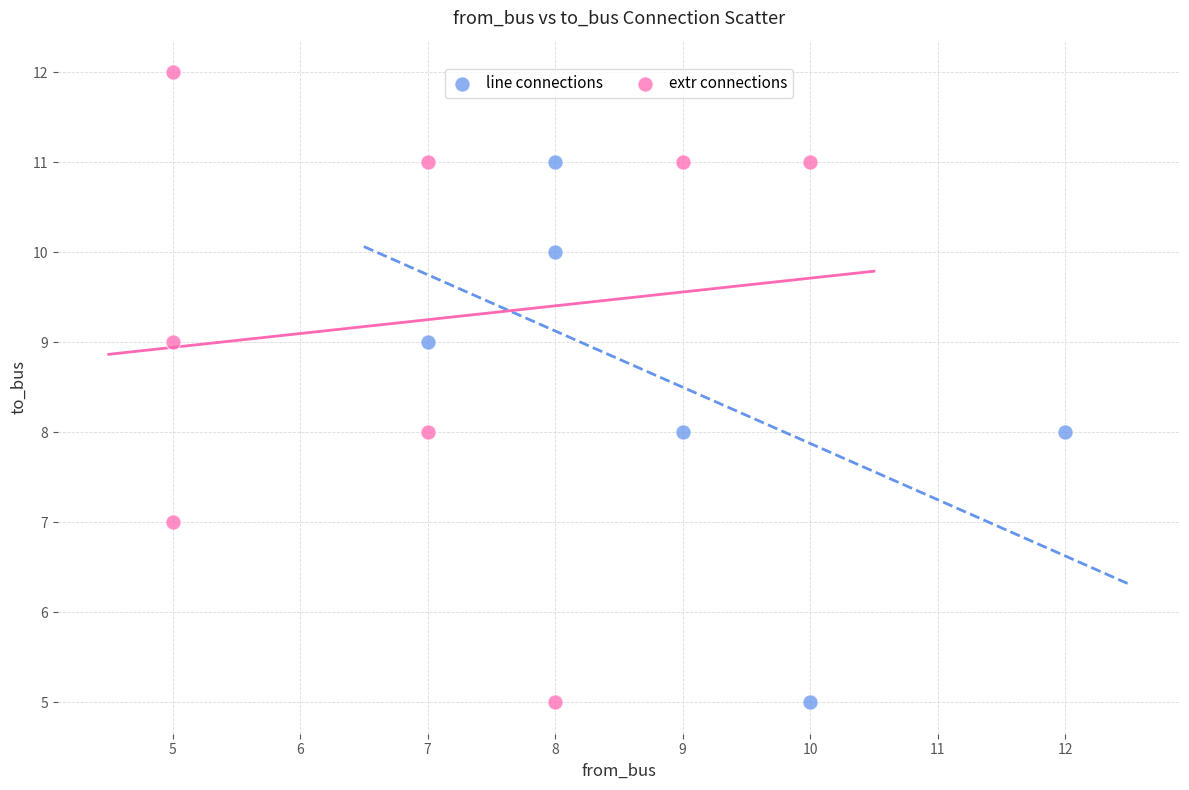

Which series contains the highest Y value?

extr connections